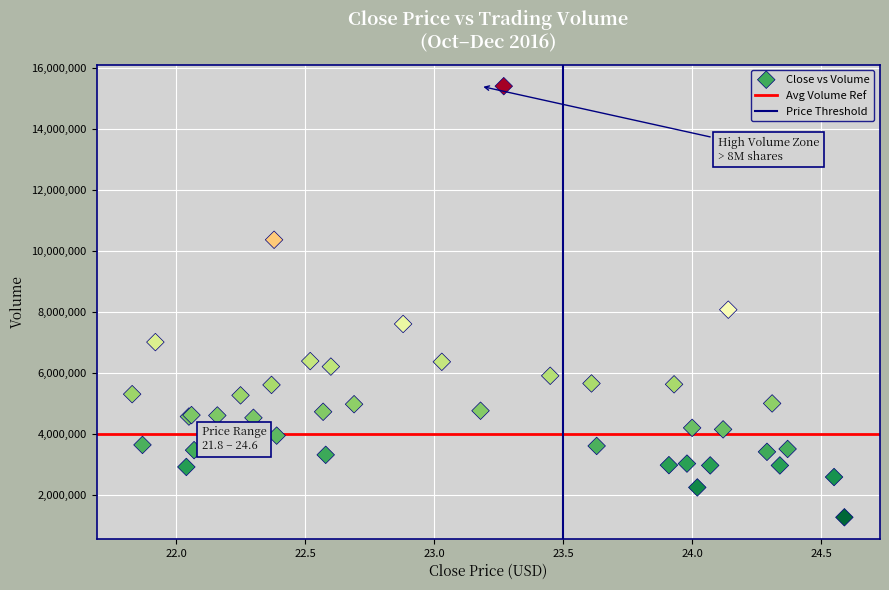

What Y value in the scatter plot is closest to 8346950?

8085300